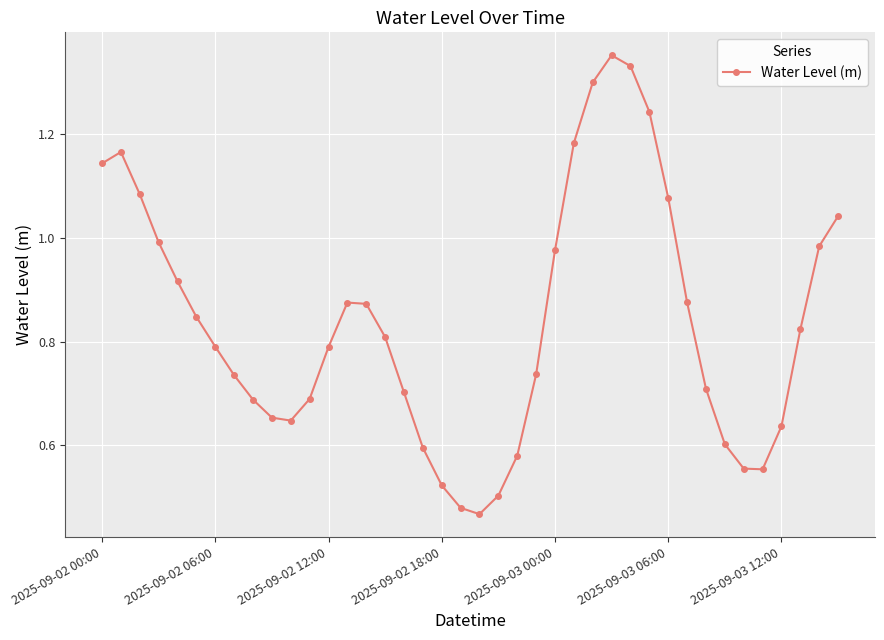

How many points are higher than both their immediate neighbors (excluding endpoints)?

3